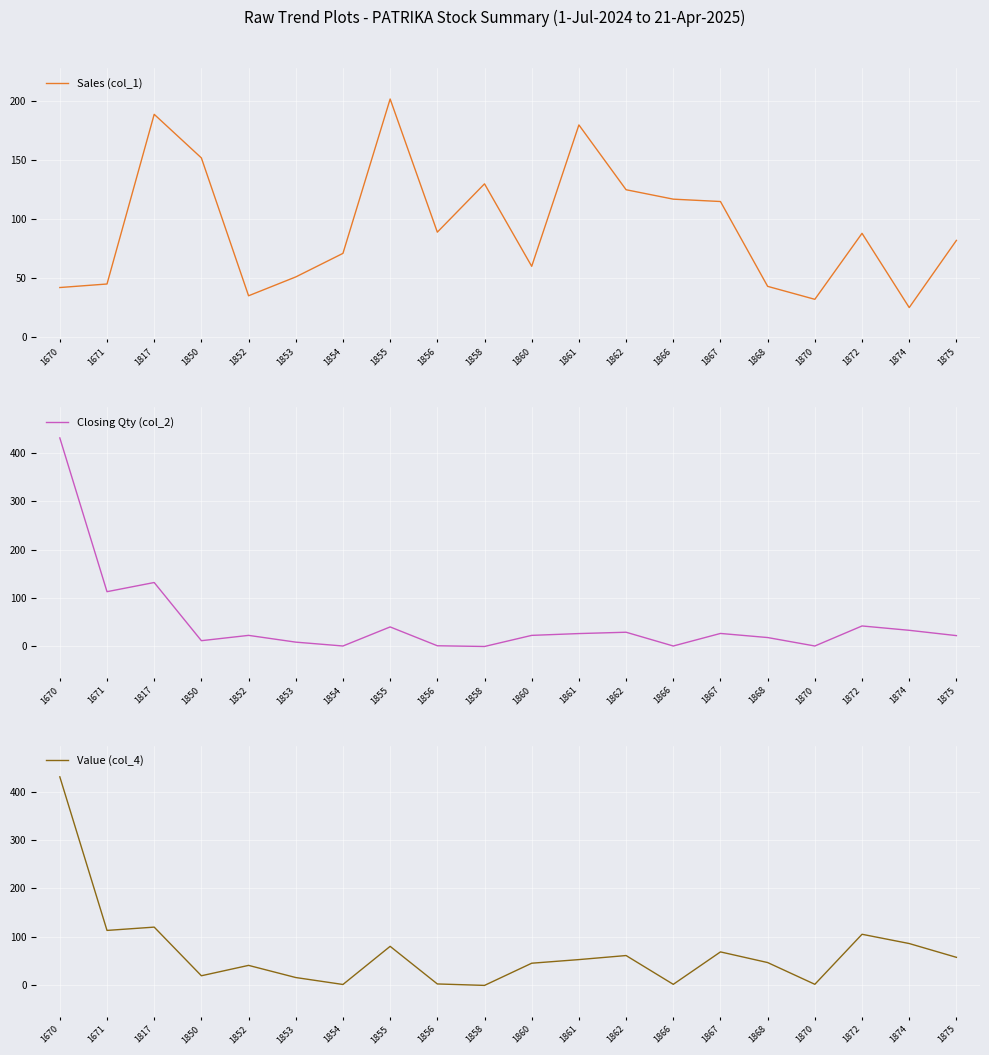

How many interior local peaks does the Closing Qty (col_2) series have?

6